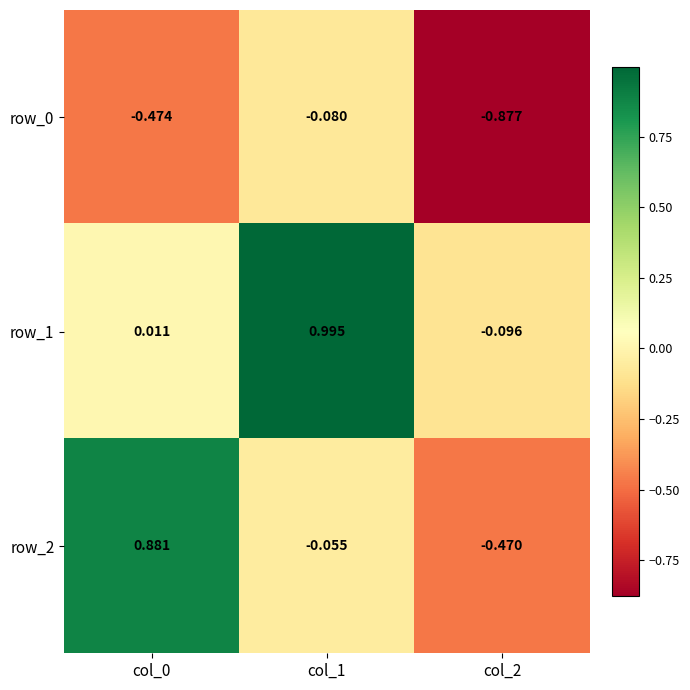

The row_0 series shows -0.2 at col_0. True or false?

False